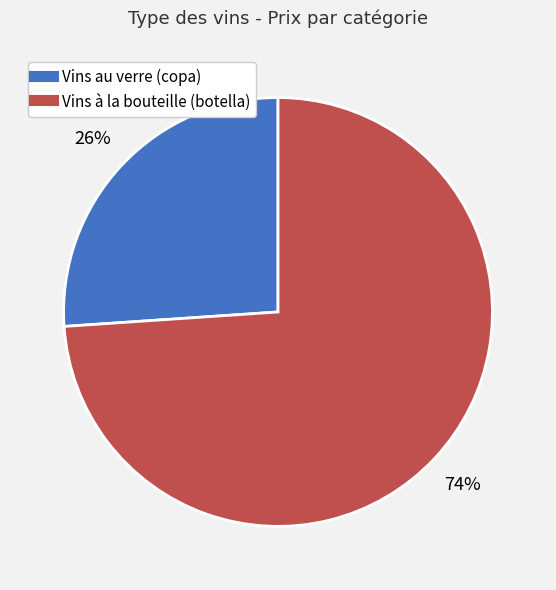

Is there any slice that represents more than half of the pie?

Yes